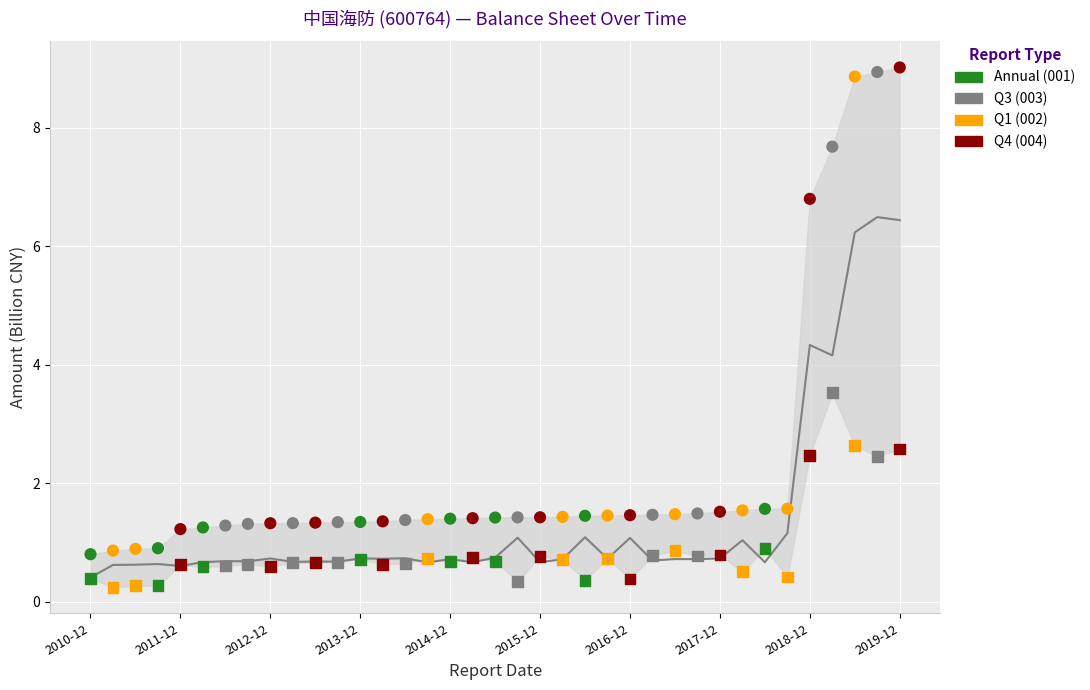

Which series has the largest total across all categories?

TOTAL_ASSETS